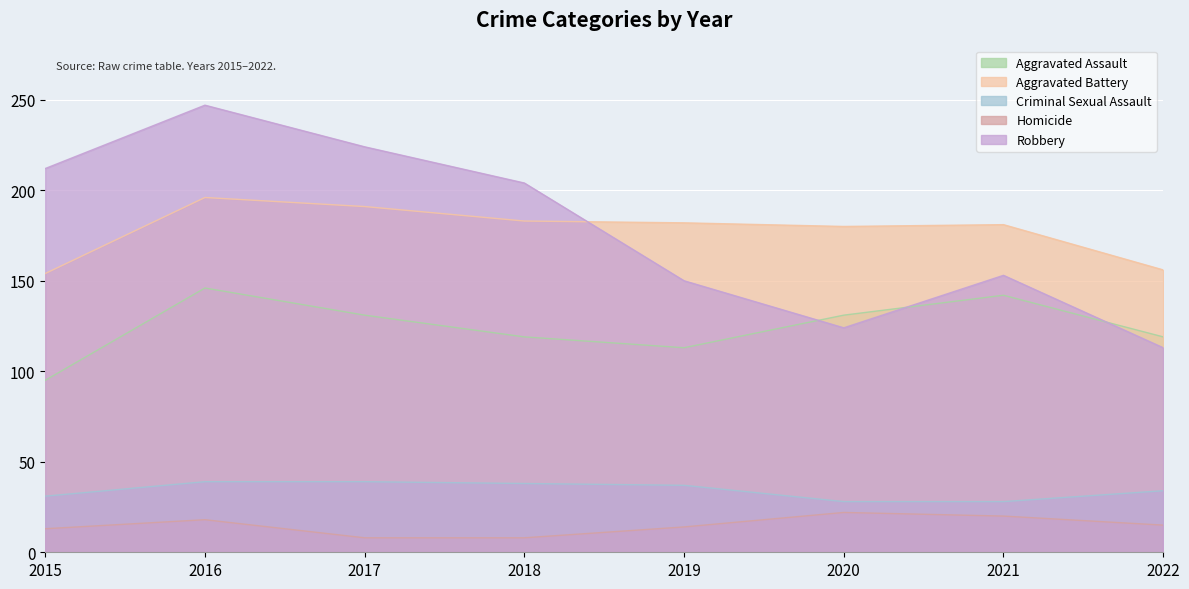

What is the value of the Aggravated Battery point at the 2nd from the left?

196